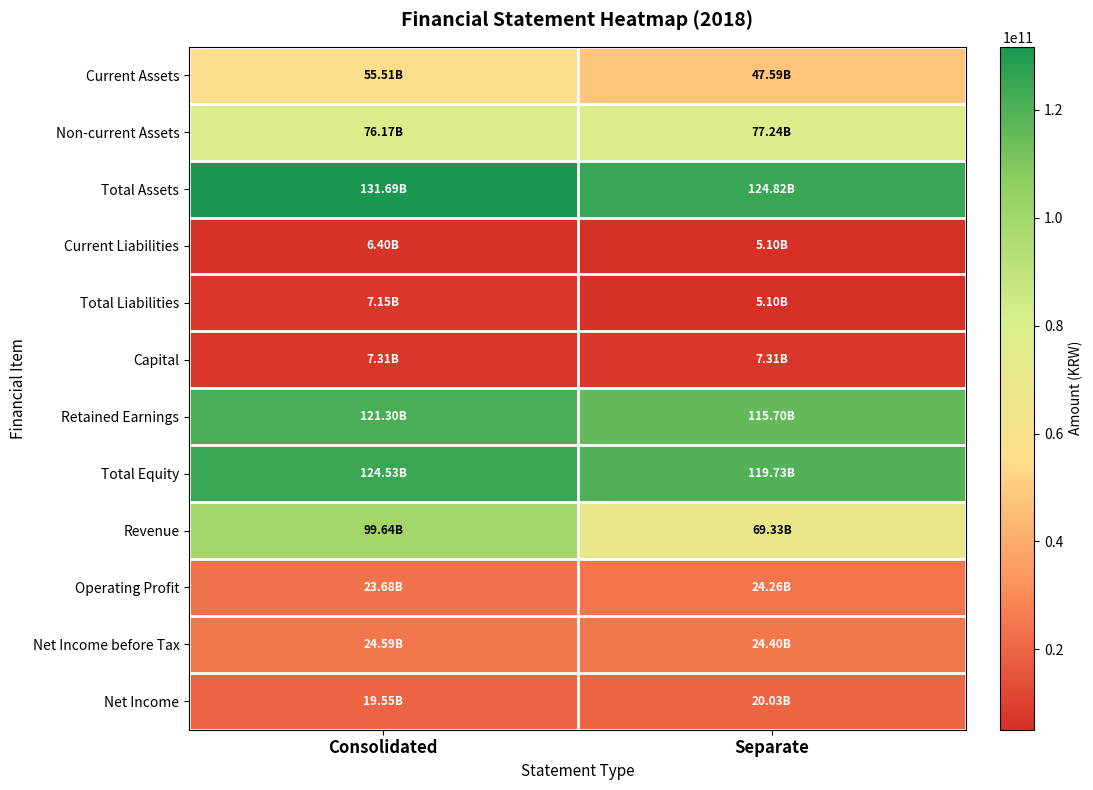

What is the spread (max minus min) of values at Consolidated?

125288018583